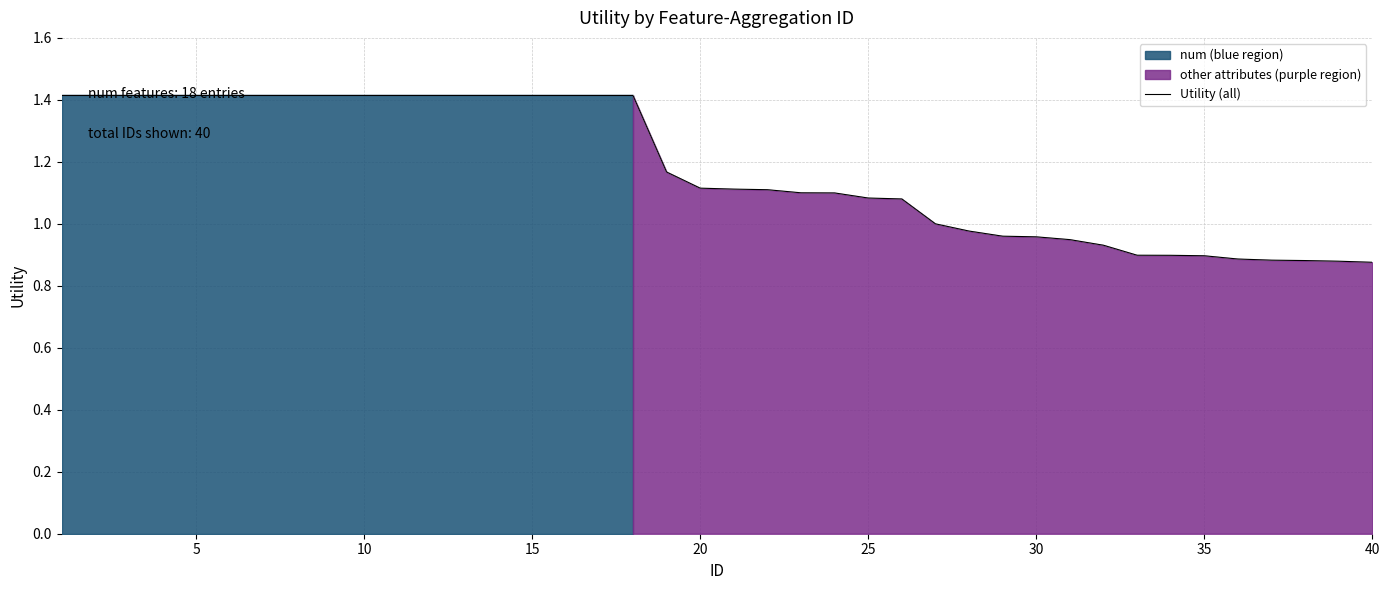

How many lines are shown in the chart?

1